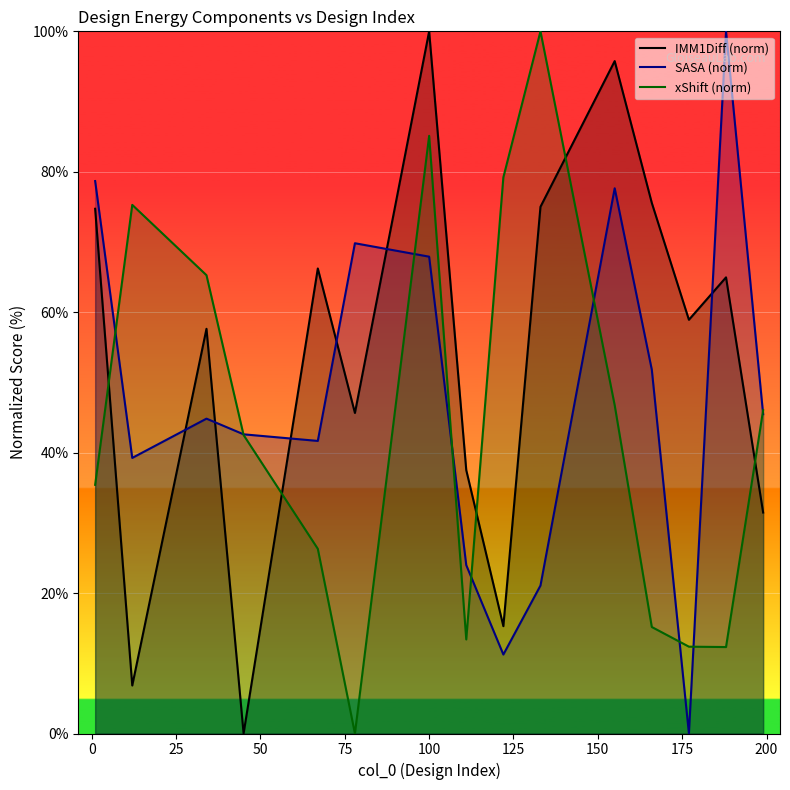

Which series changed the most between 12 and 78?

xShift